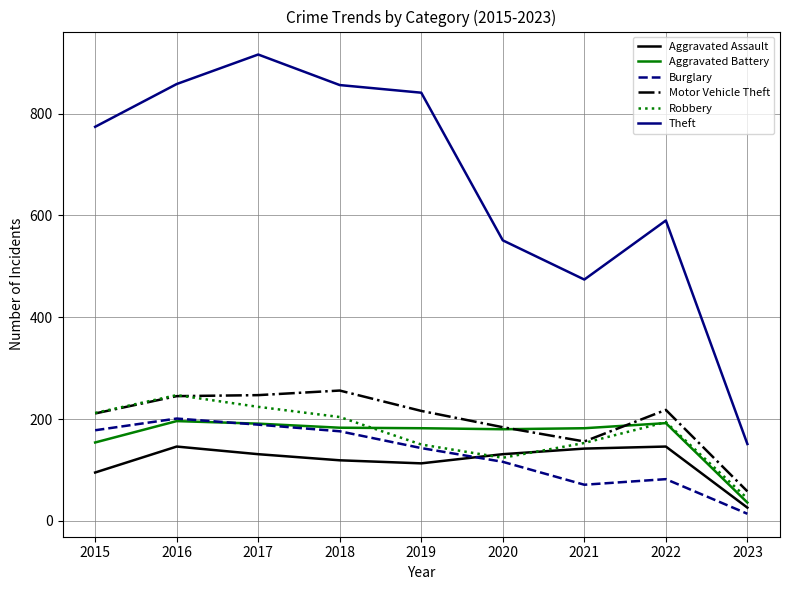

What is the total value across all series at 2021?

1178